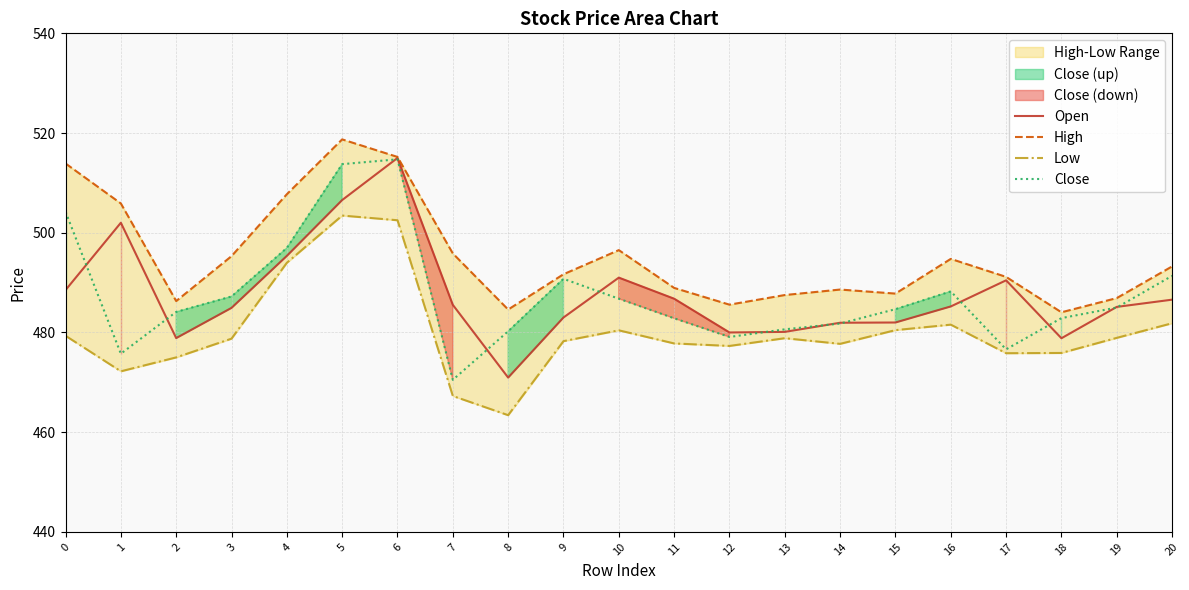

What is the approximate value of High at 12?

485.6